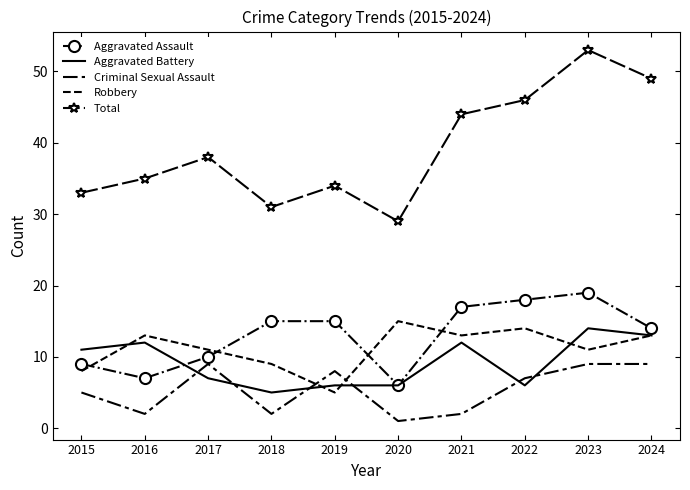

True or false: Criminal Sexual Assault and Aggravated Assault cross at least once.

False